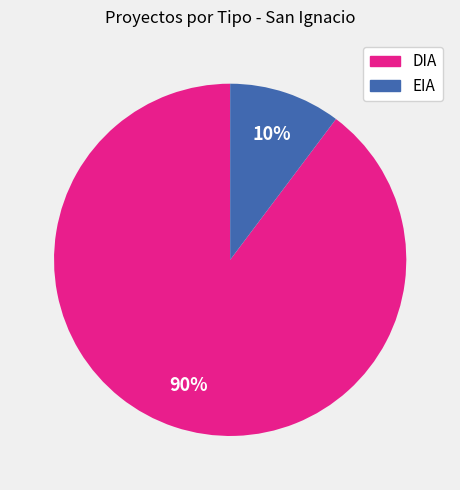

Which slice is the smallest?

EIA